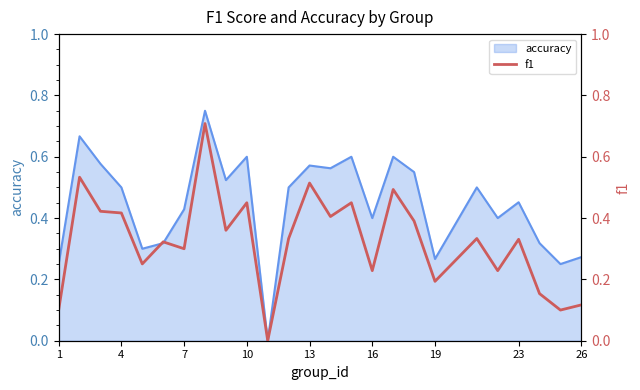

True or false: accuracy has a value of 0.1 at 13.

False